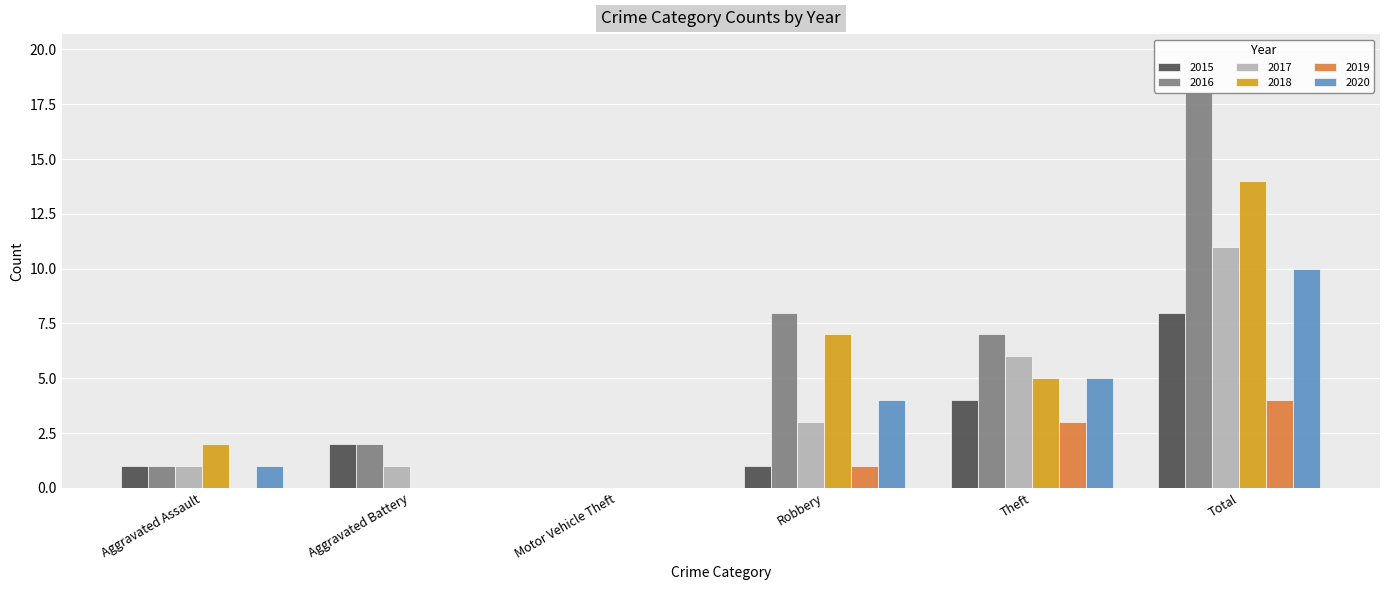

How many distinct data groups are displayed?

6